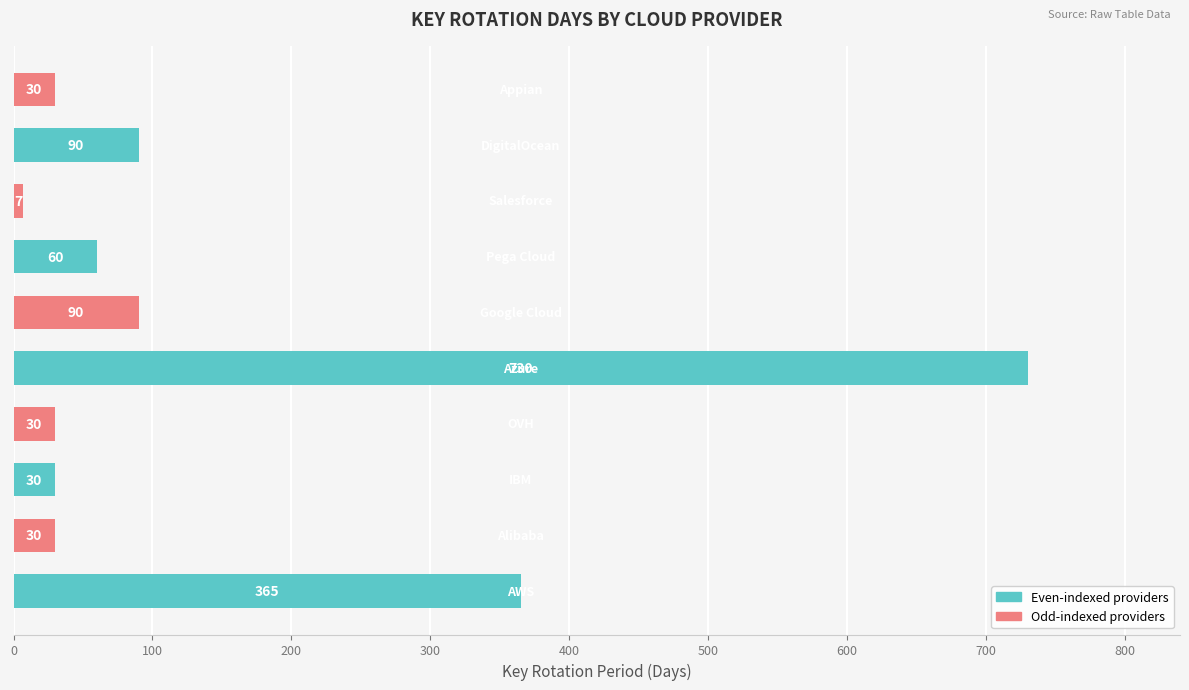

What is the greatest value displayed?

730